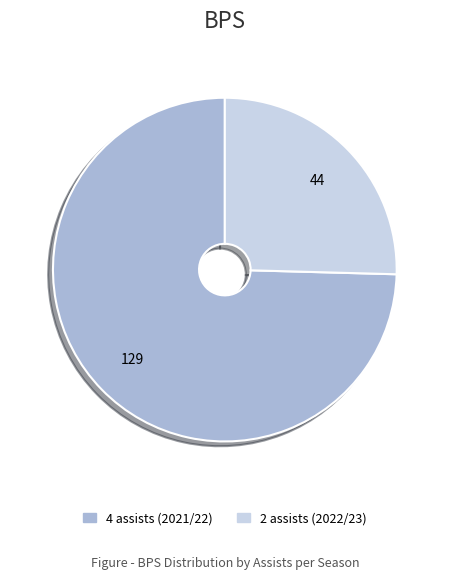

Does any single category account for the majority?

Yes